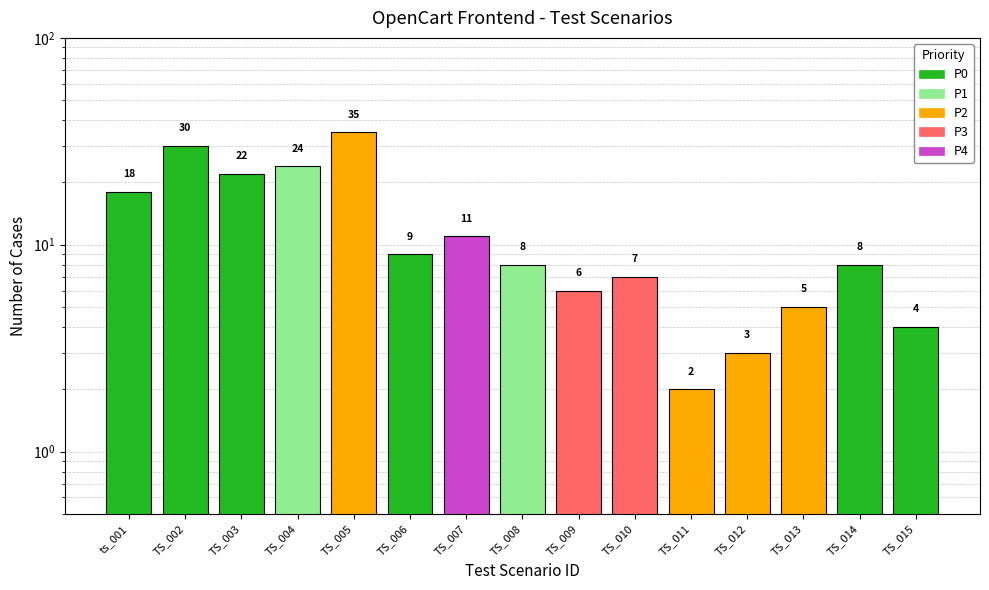

Is it true that the value at TS_010 is 7?

True